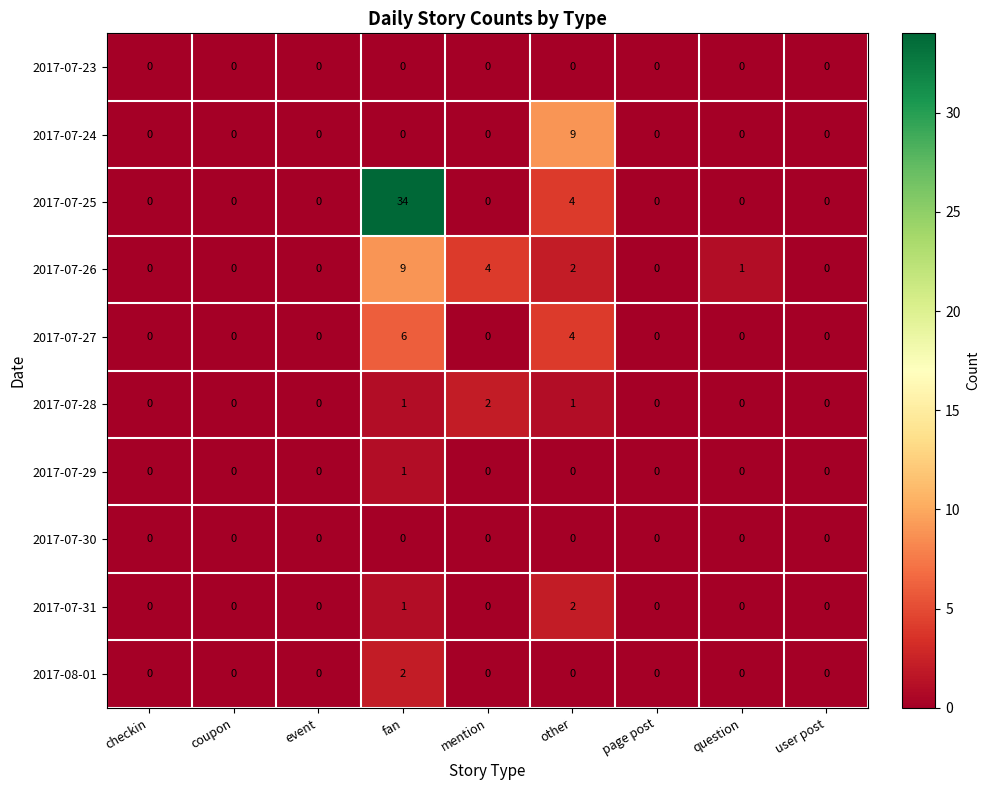

How many distinct data groups are displayed?

10